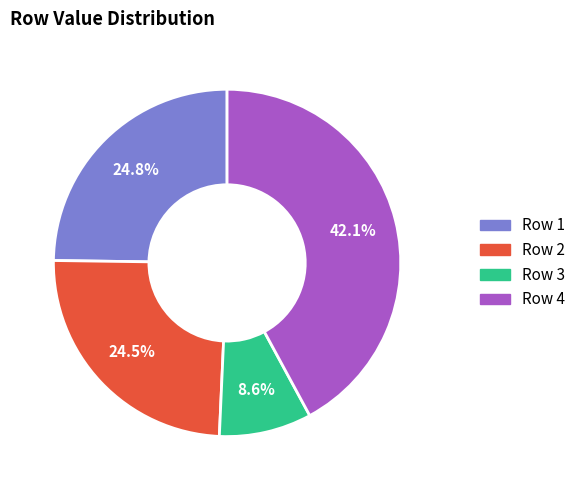

What percentage do Row 1 and Row 4 together represent?

66.9%